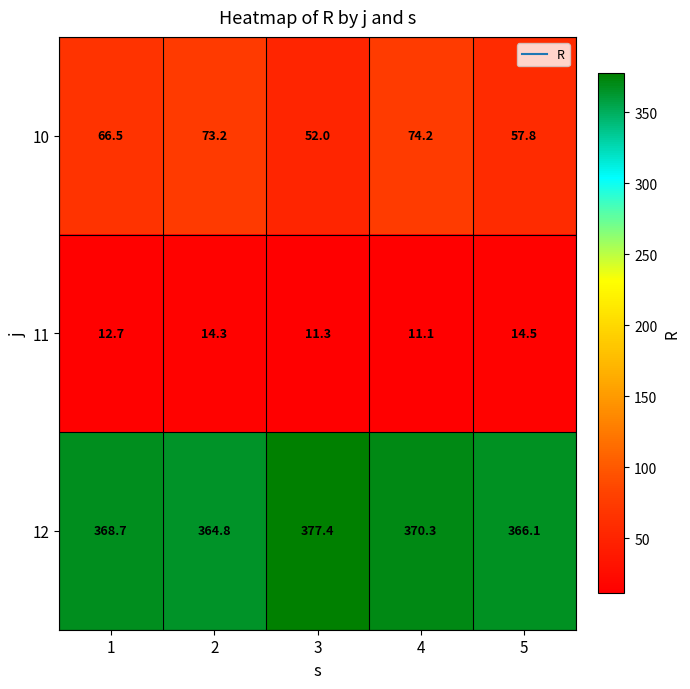

At 3, list the series in order from largest to smallest.

12, 10, 11